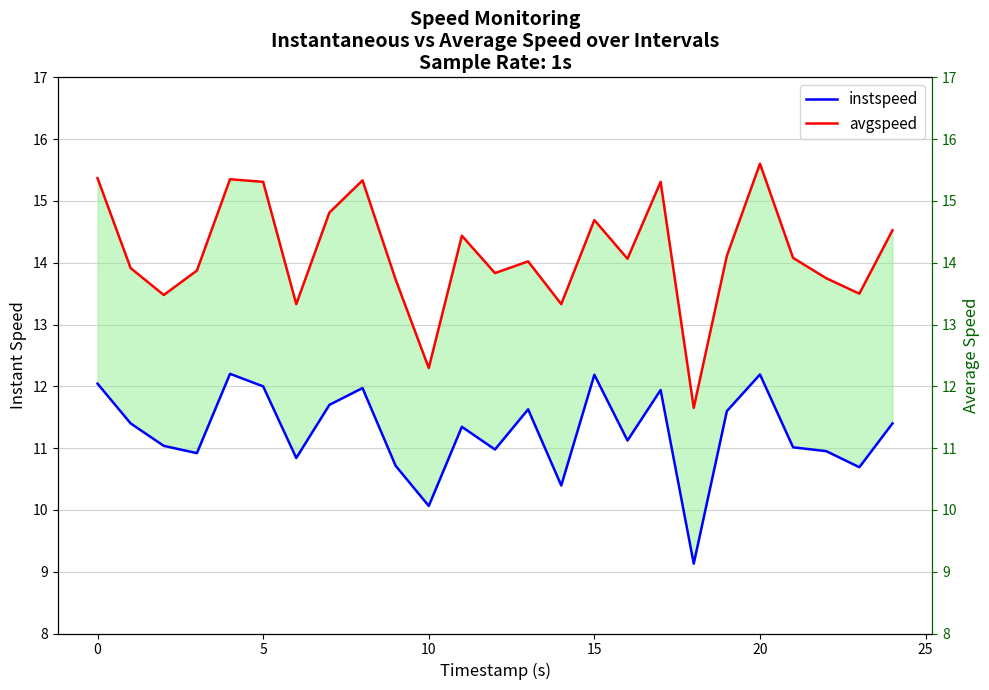

The value of instspeed at 13 is 4.3. True or false?

False